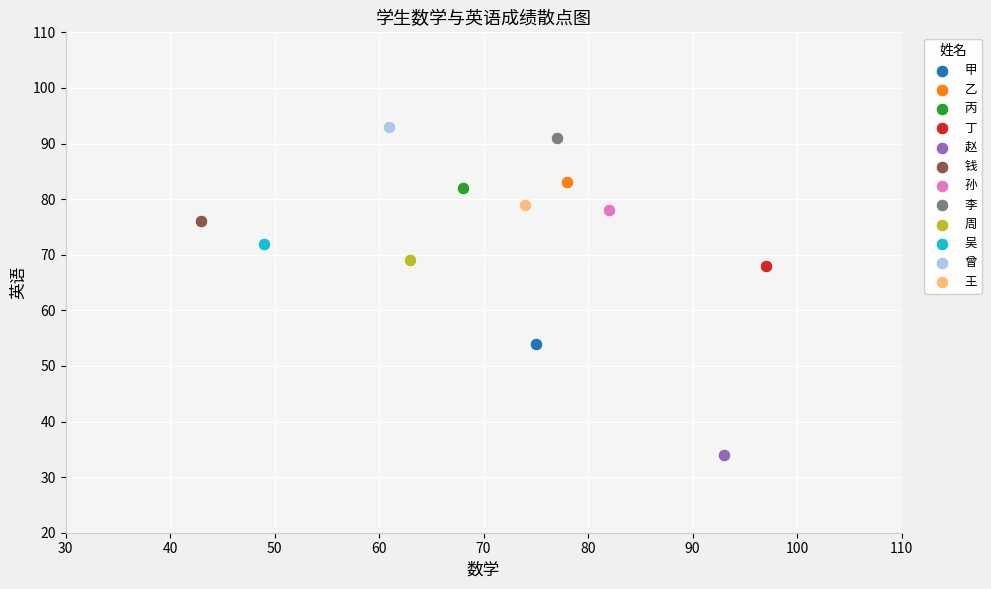

Which series reaches the maximum Y coordinate?

曾